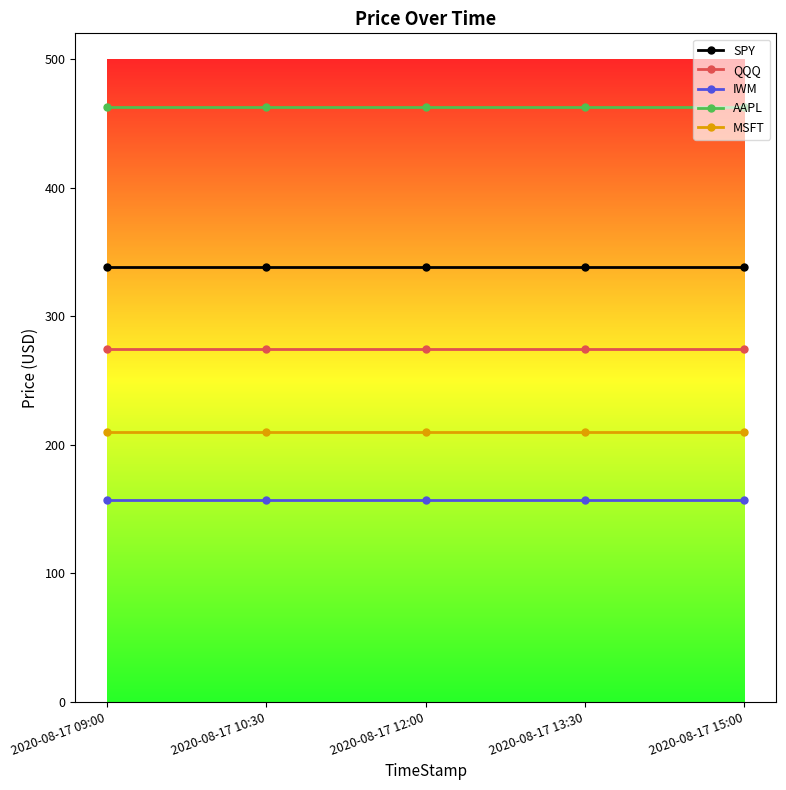

What is the lowest value of the AAPL series?

462.7